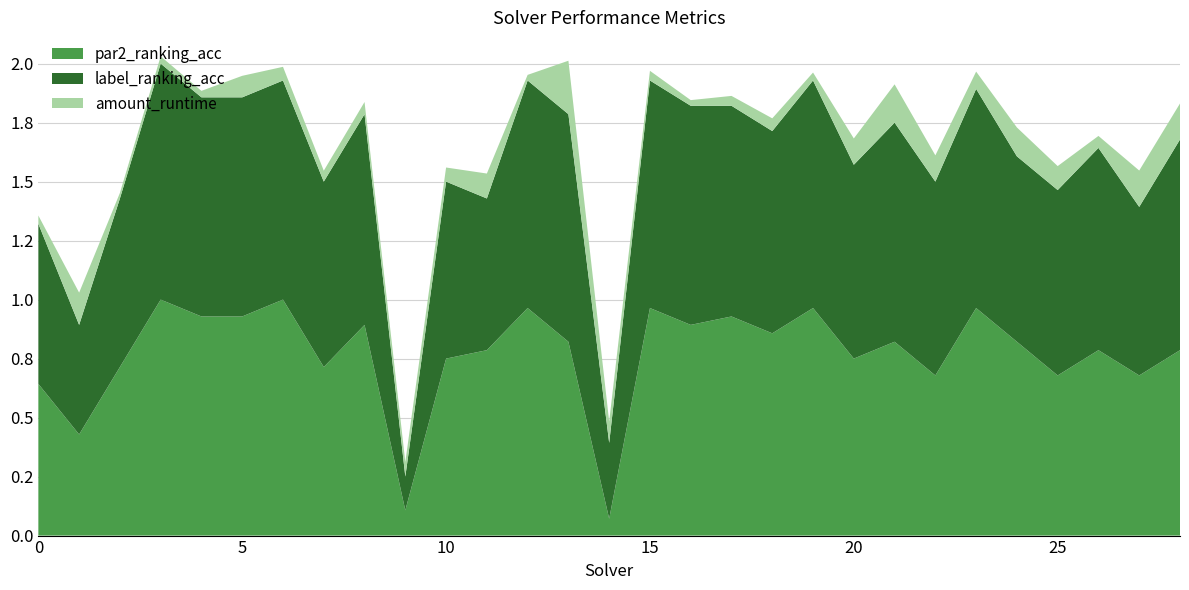

What are all the series names shown in the legend?

par2_ranking_acc, label_ranking_acc, amount_runtime